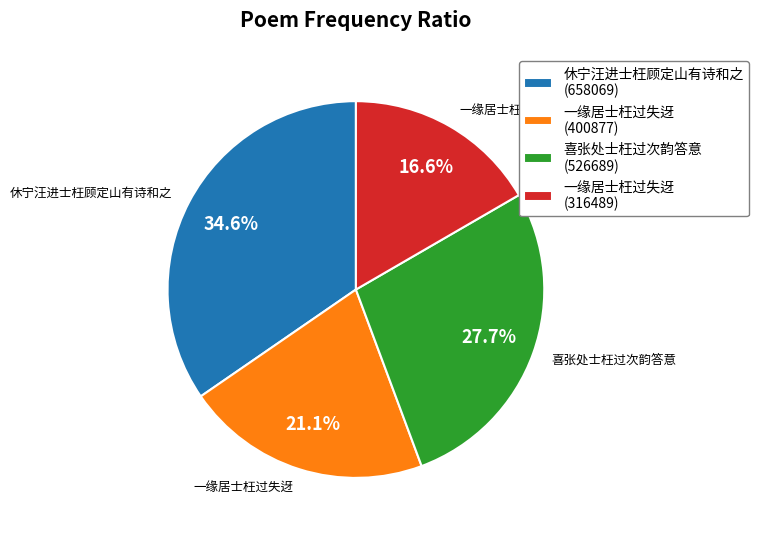

Between 一缘居士枉过失迓 (400877) and 休宁汪进士枉顾定山有诗和之 (658069), which is larger?

休宁汪进士枉顾定山有诗和之 (658069)